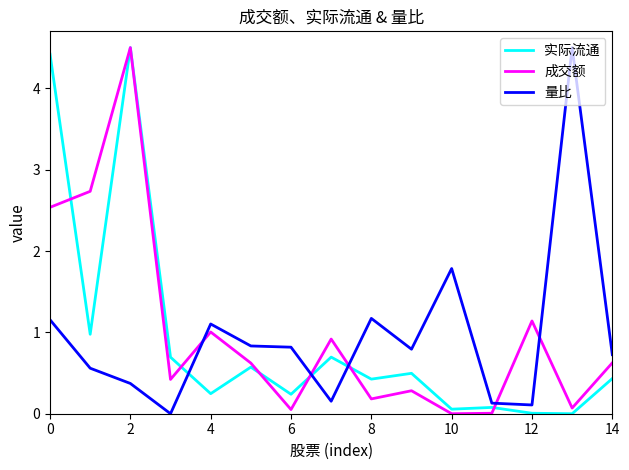

After their last crossing, which series has the higher values: 成交额 or 量比?

量比